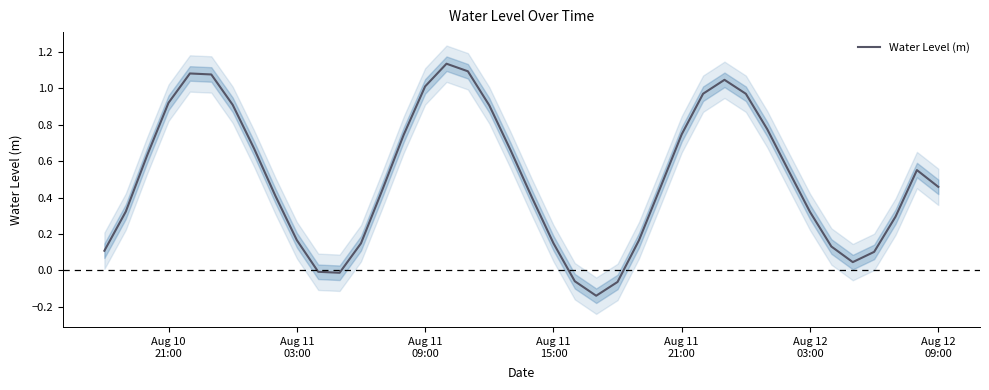

How many points are lower than both their immediate neighbors (excluding endpoints)?

3